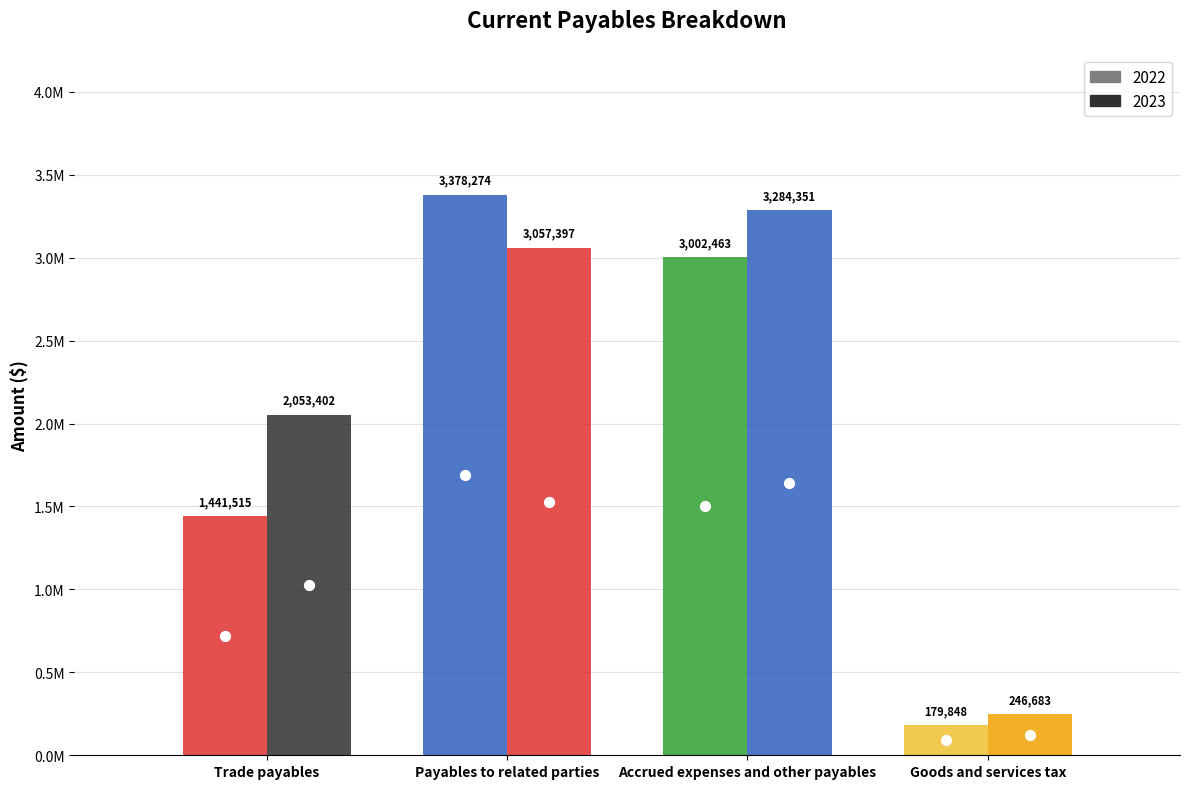

Which series contains the lowest Y value?

2022